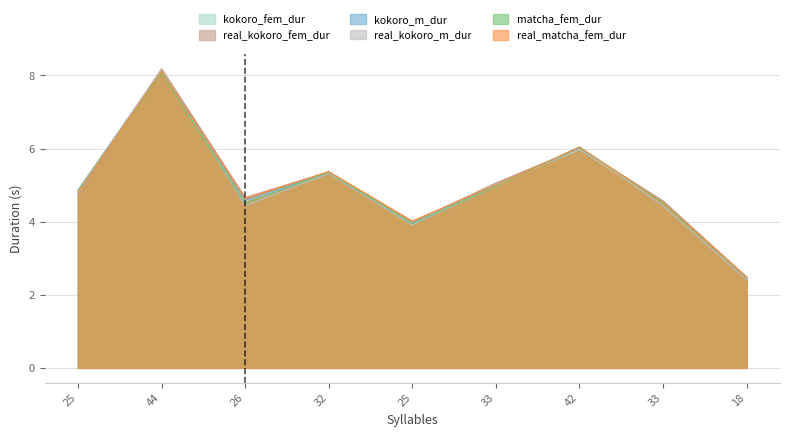

Reading left to right, what are all the values shown in this chart?

kokoro_fem_dur: 25=4.8	44=8.2	26=4.6	32=5.3	25=4.0	33=5.0	42=6.0	33=4.5	18=2.5
real_kokoro_fem_dur: 25=4.7	44=8.2	26=4.7	32=5.4	25=4.0	33=5.1	42=6.0	33=4.6	18=2.5
kokoro_m_dur: 25=4.9	44=8.1	26=4.6	32=5.3	25=3.9	33=5.0	42=6.0	33=4.6	18=2.4
real_kokoro_m_dur: 25=4.9	44=8.2	26=4.4	32=5.3	25=3.9	33=5.0	42=6.0	33=4.4	18=2.4
matcha_fem_dur: 25=4.8	44=8.1	26=4.5	32=5.3	25=4.0	33=5.0	42=6.0	33=4.5	18=2.5
real_matcha_fem_dur: 25=4.8	44=8.1	26=4.6	32=5.4	25=4.0	33=5.0	42=6.0	33=4.5	18=2.5